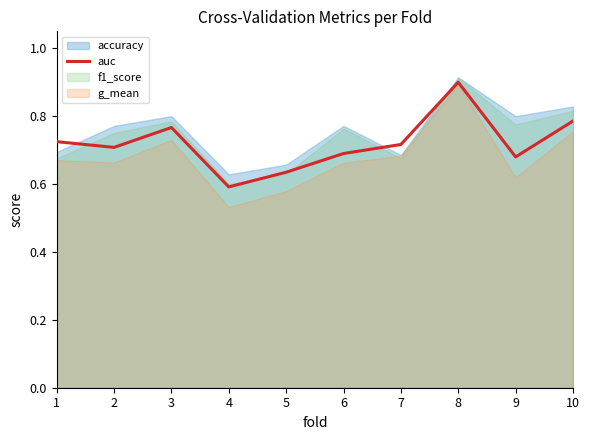

Reading left to right, list all the values displayed in this chart.

1=0.7	2=0.7	3=0.8	4=0.6	5=0.6	6=0.7	7=0.7	8=0.9	9=0.7	10=0.8